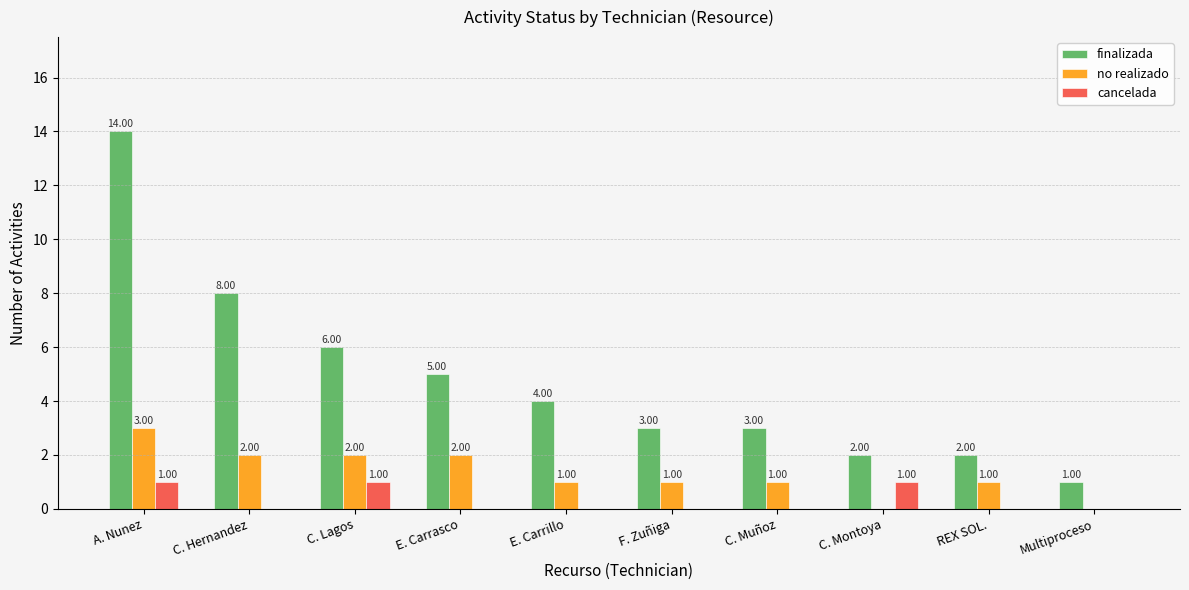

Which series changed the most between E. Carrasco and F. Zuñiga?

finalizada